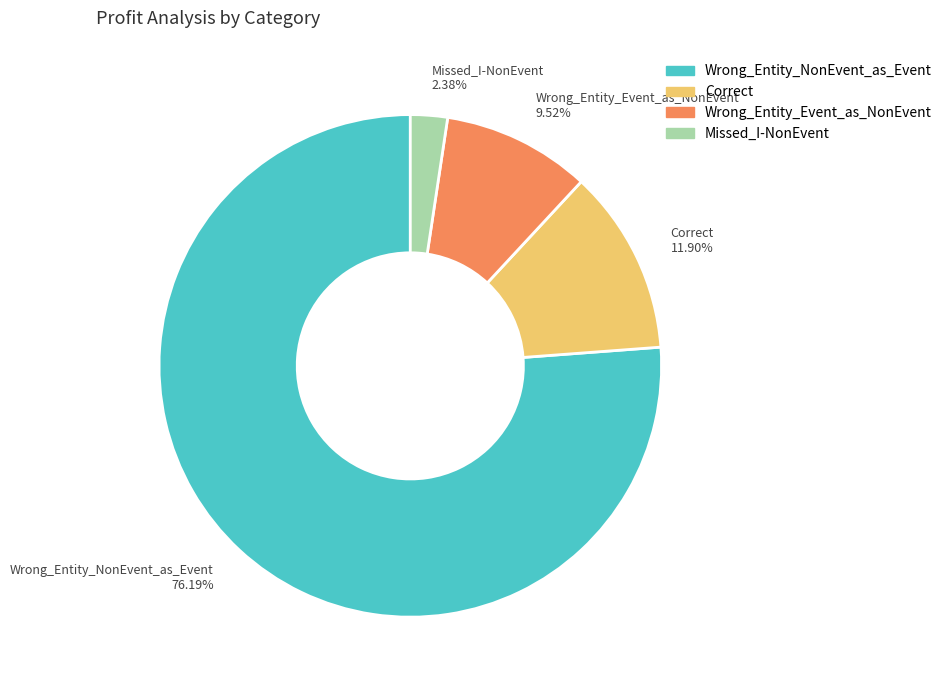

To the nearest percent, what is the difference between the Wrong_Entity_Event_as_NonEvent and Missed_I-NonEvent slice percentages?

7%